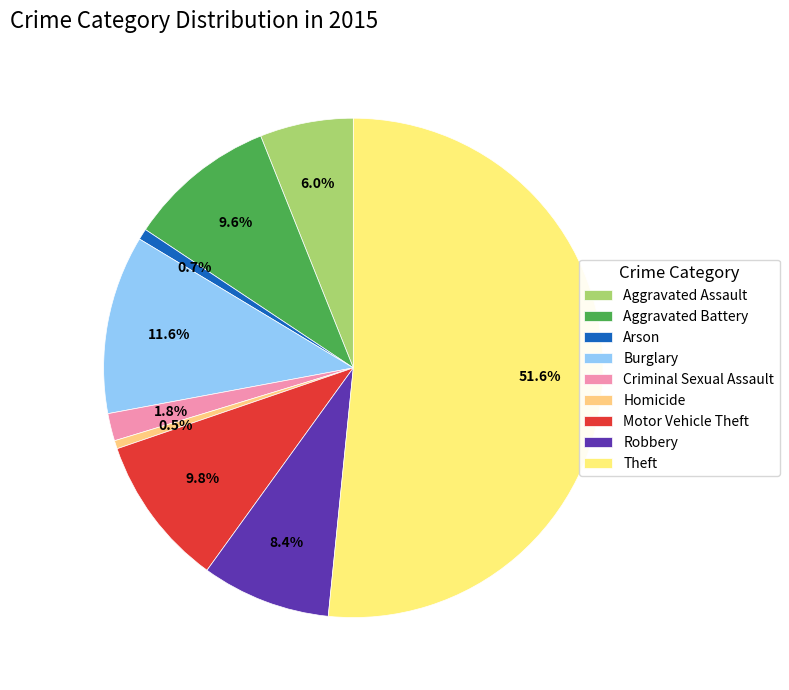

True or false: Theft accounts for 44% of the total.

False